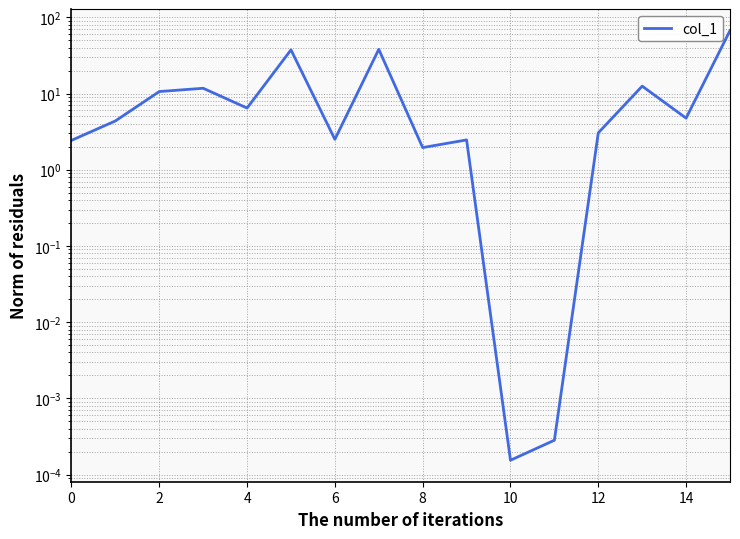

How many lines are shown in the chart?

1